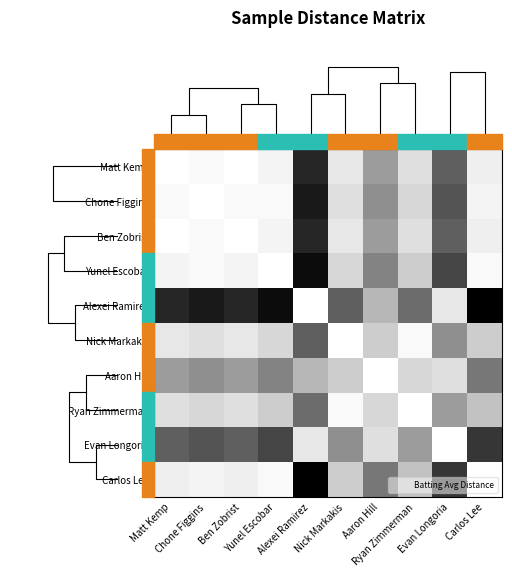

What is the difference between the maximum and second lowest values in the Matt Kemp series?

0.9